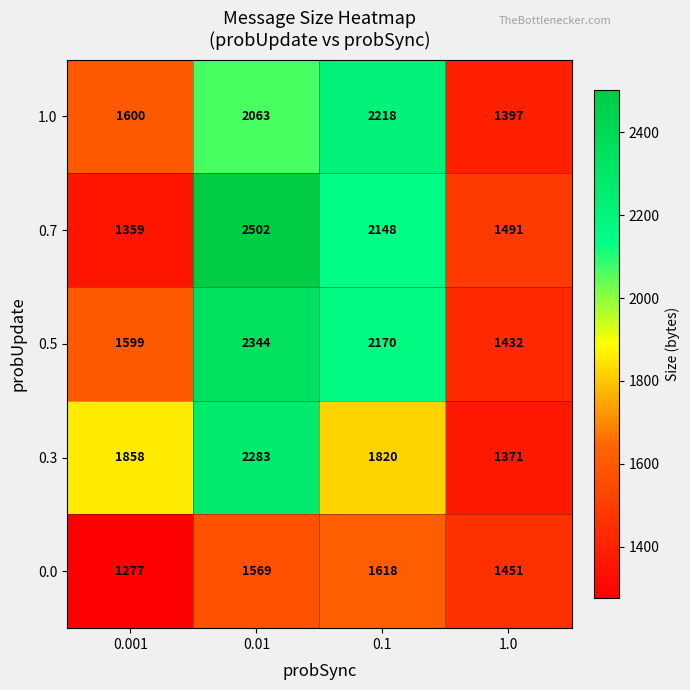

Reading right to left, list all the values displayed in this chart.

1.0: 1.0=1397	0.1=2218	0.01=2063	0.001=1600
0.7: 1.0=1491	0.1=2148	0.01=2502	0.001=1359
0.5: 1.0=1432	0.1=2170	0.01=2344	0.001=1599
0.3: 1.0=1371	0.1=1820	0.01=2283	0.001=1858
0.0: 1.0=1451	0.1=1618	0.01=1569	0.001=1277